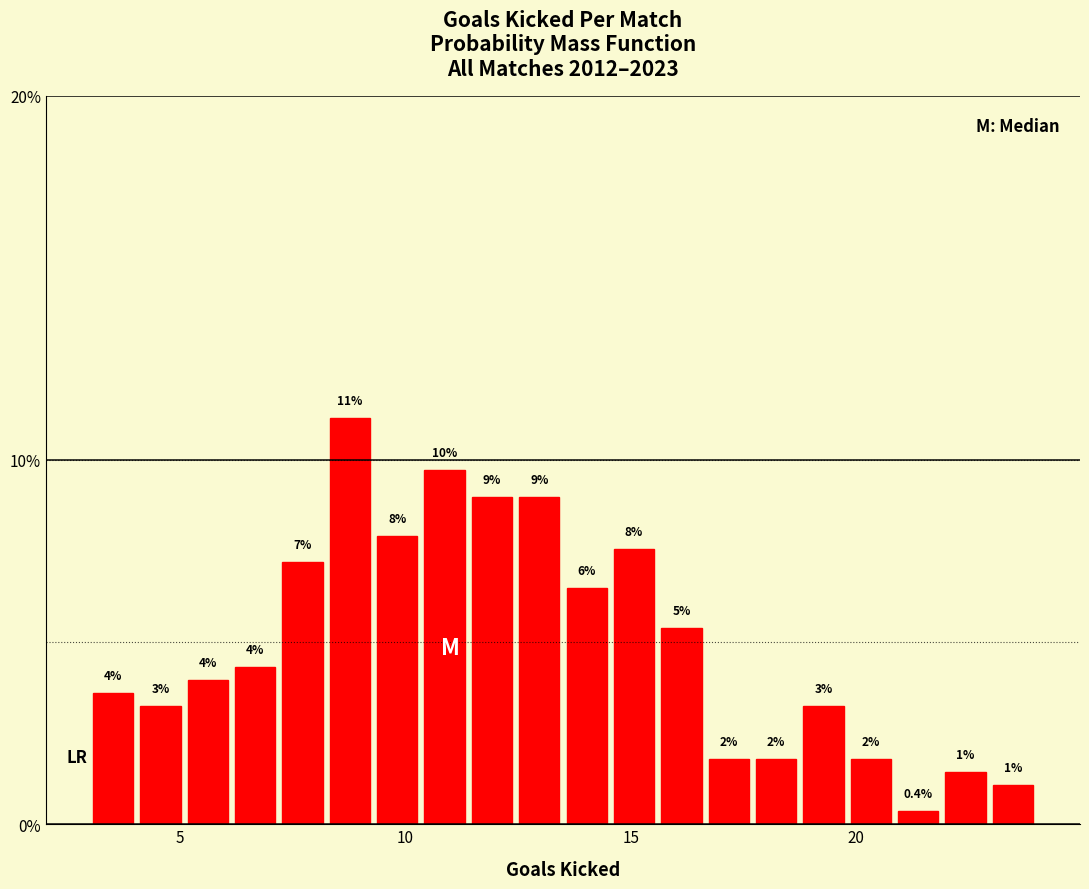

Read against the x-axis, roughly where is the centre of the tallest bar?

9.0